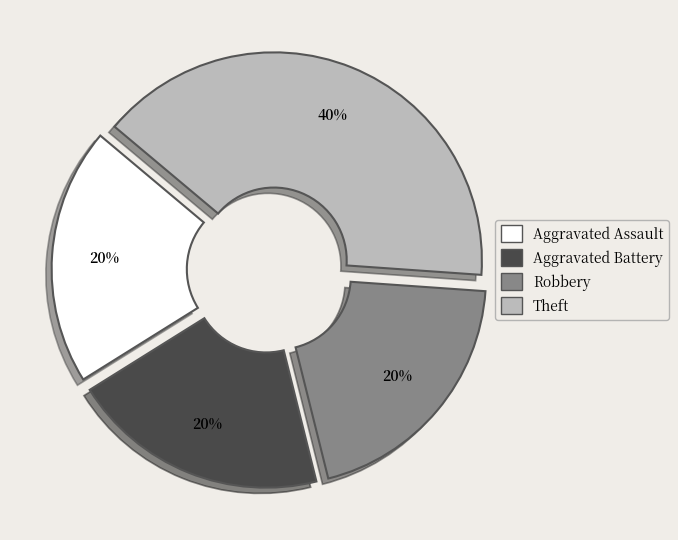

Does Theft represent more than half of the total?

No